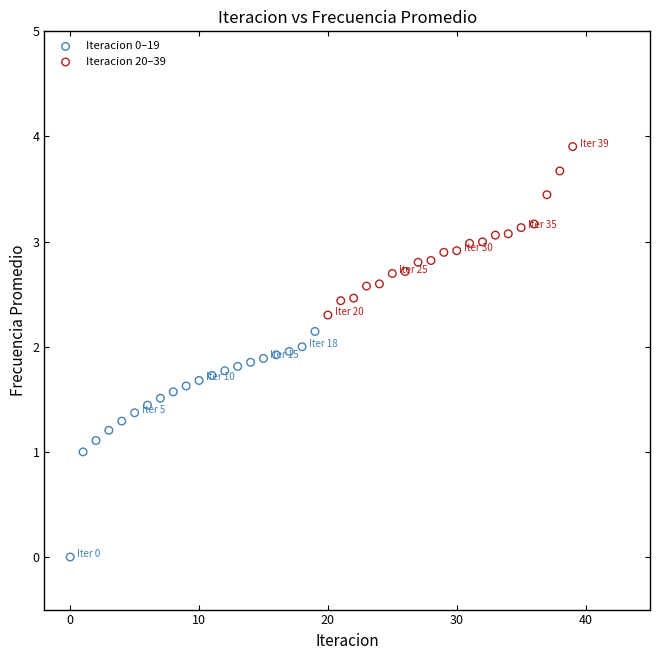

Which series reaches the maximum Y coordinate?

Iteracion 20–39